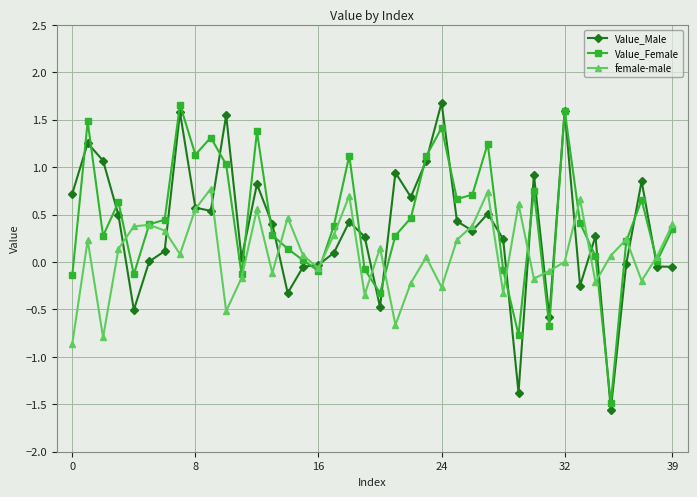

What is the sum of all female-male values?

3.5